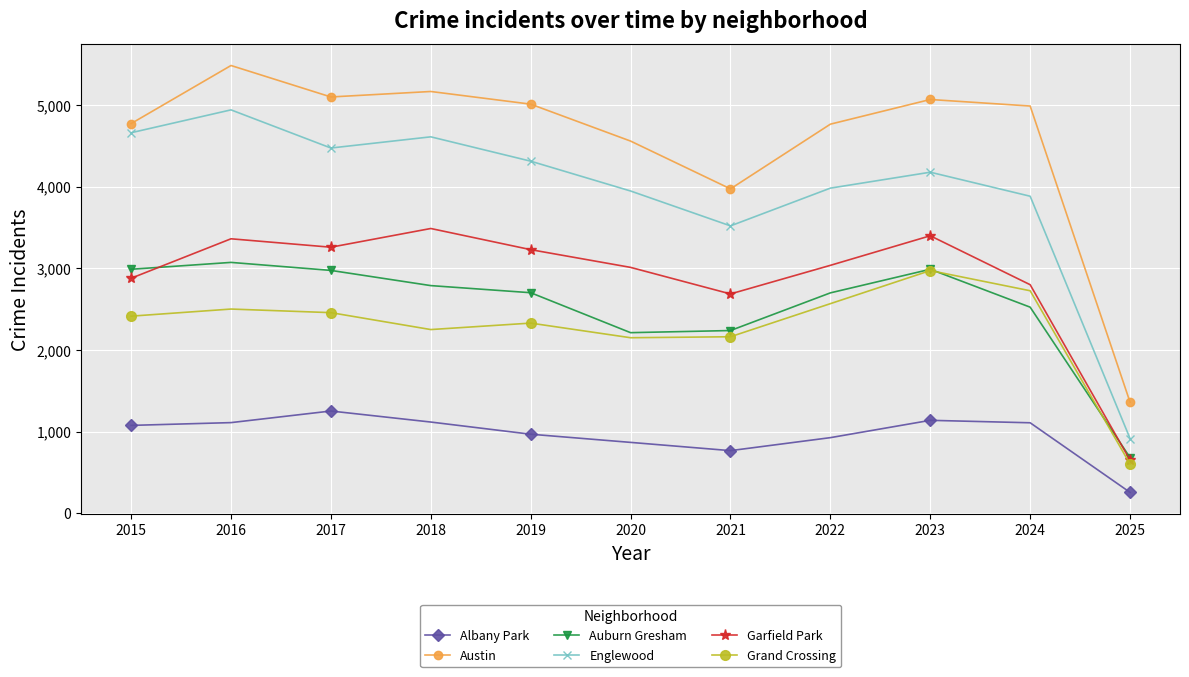

What is the value of the Auburn Gresham point at the 10th from the left?

2523